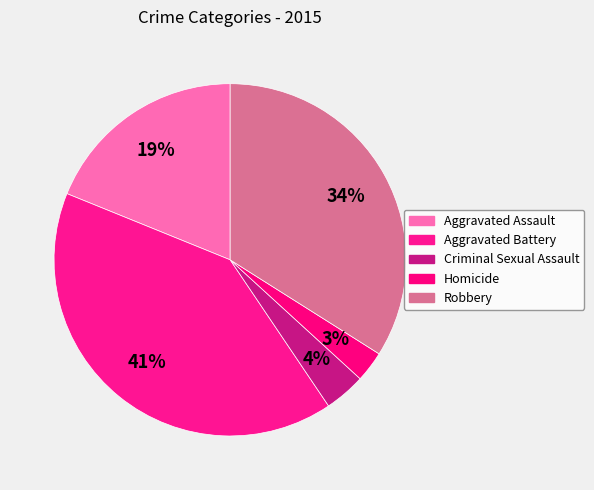

How many slices are in this pie chart?

5